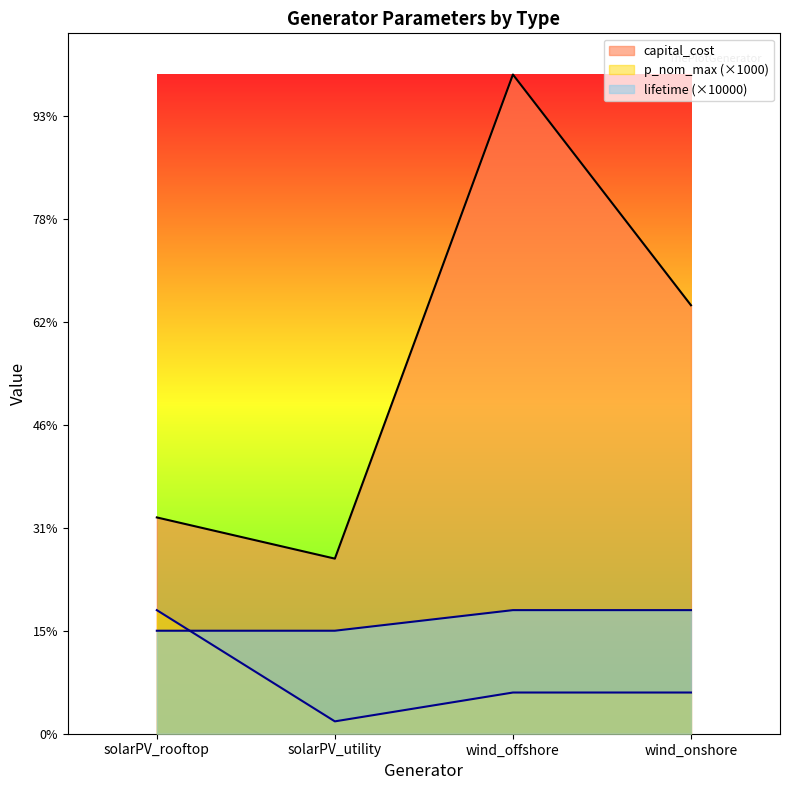

True or false: lifetime and capital_cost intersect in this chart.

False